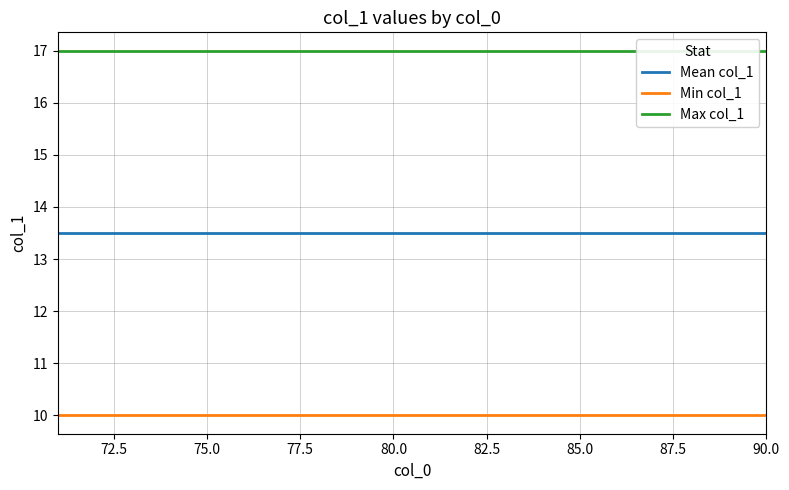

What is the minimum value for Min col_1?

10.0